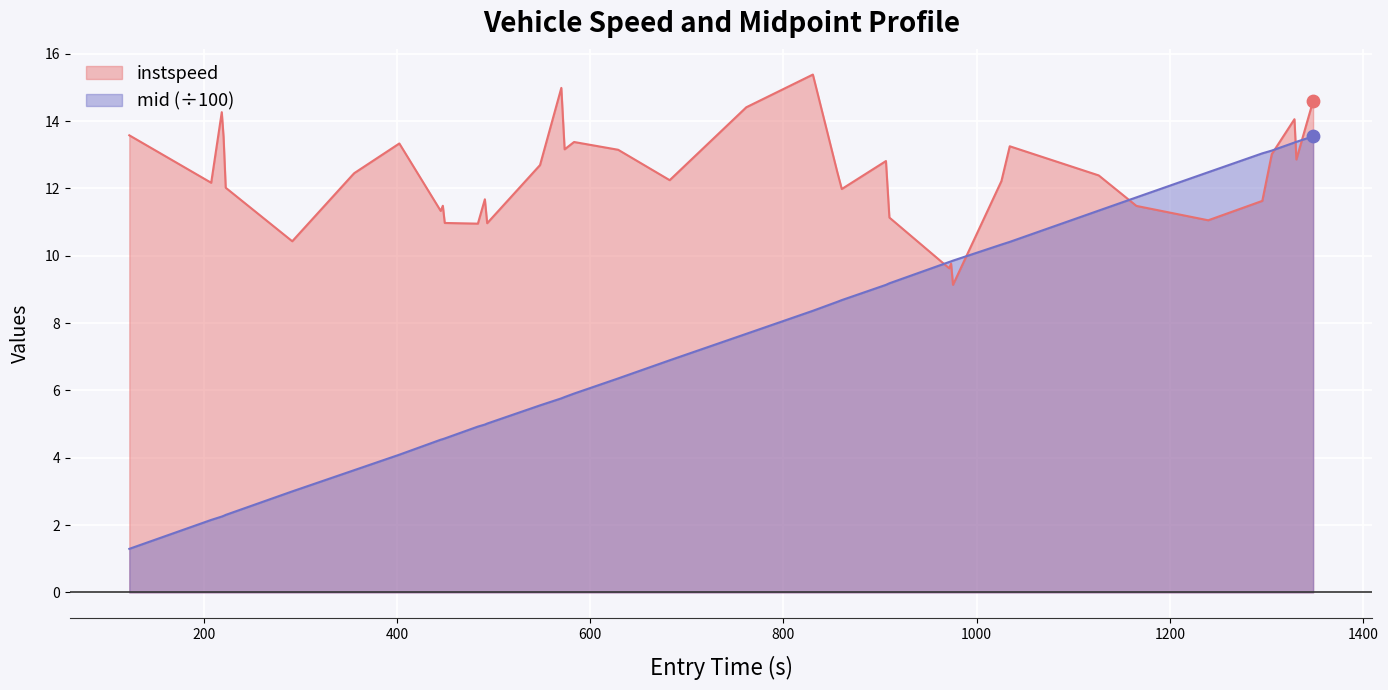

Which series has the largest total across all categories?

instspeed